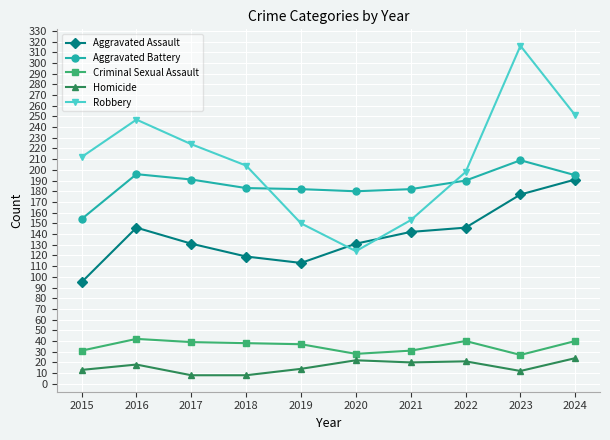

What is the minimum value shown in the chart?

8